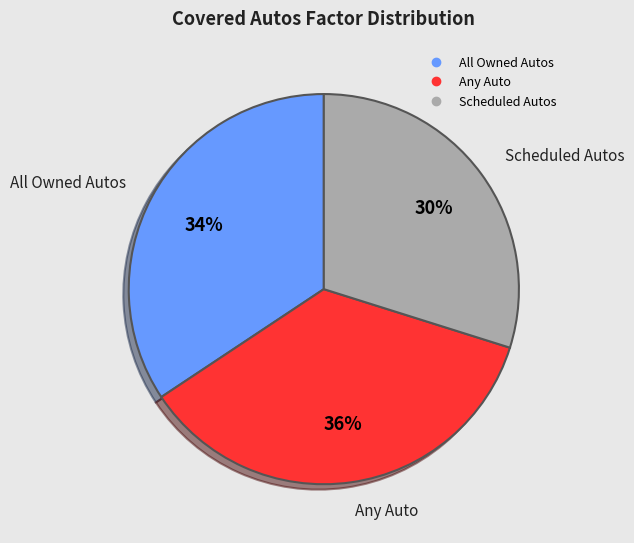

How many slices are in this pie chart?

3